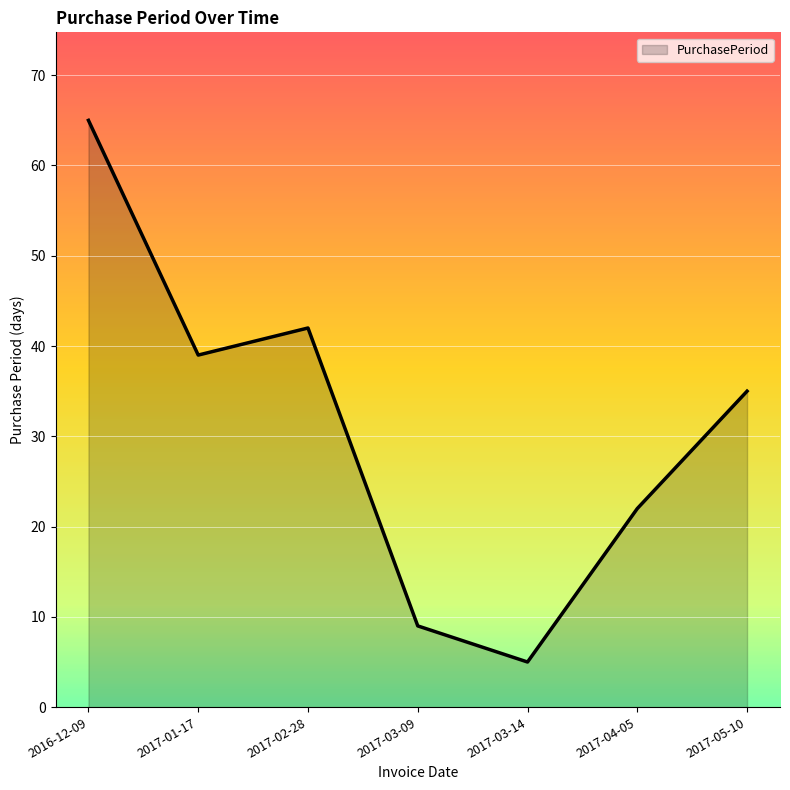

How many interior local peaks (higher than both neighbors) does the data have?

1